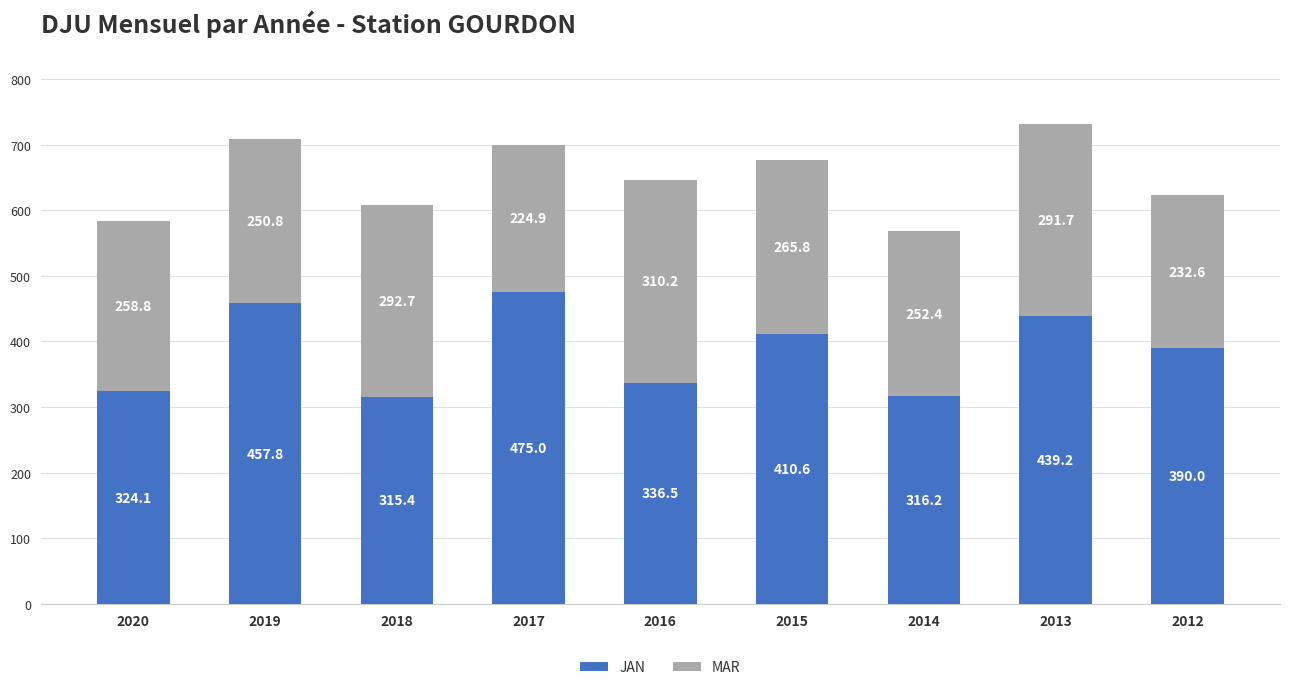

What are all the series names shown in the legend?

JAN, MAR